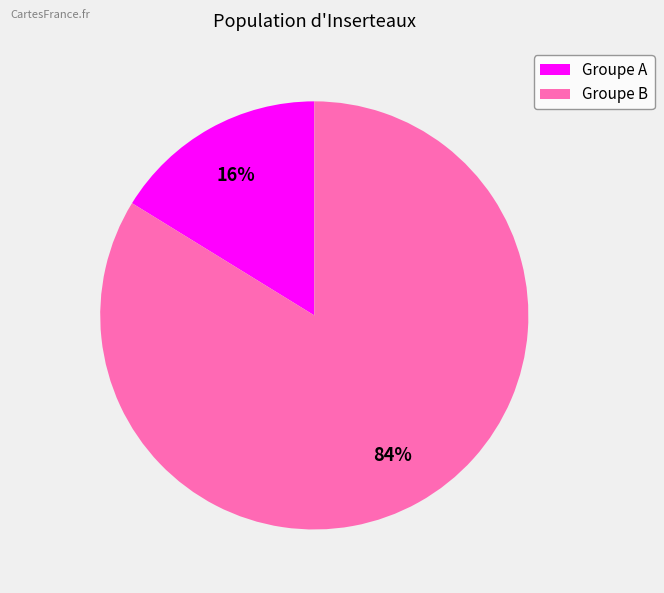

What is the largest slice in the pie chart?

Groupe B